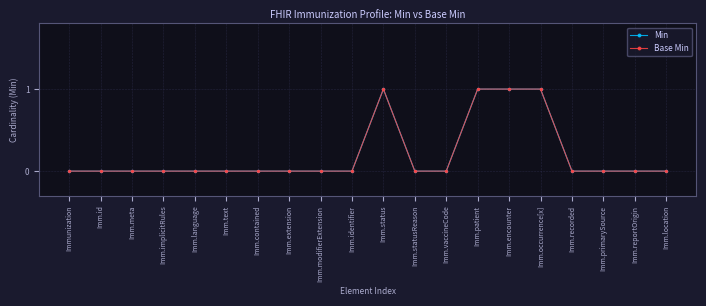

Does the chart have visible grid lines?

Yes